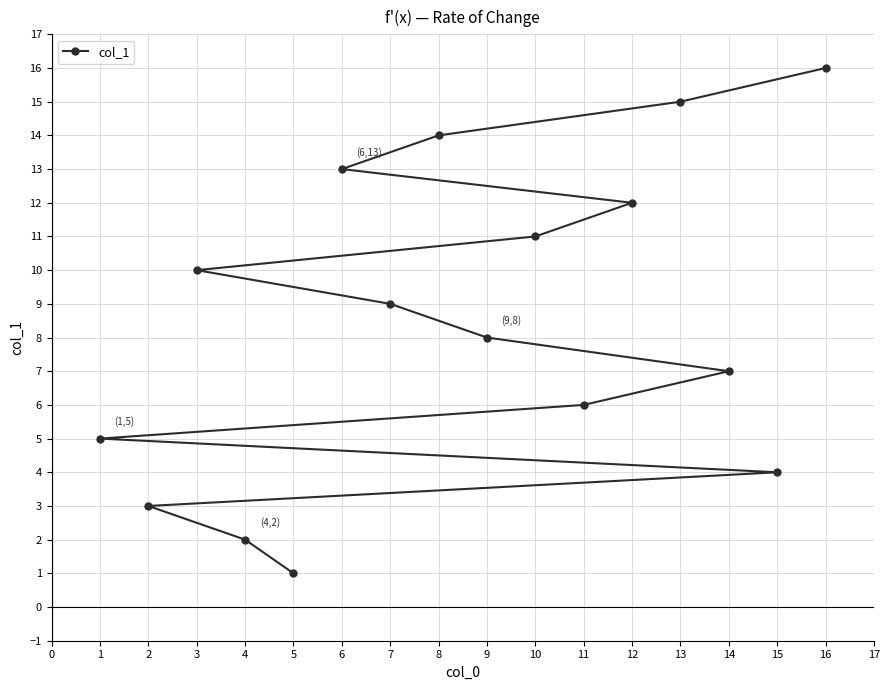

What is the difference between the second highest and second lowest values?

13